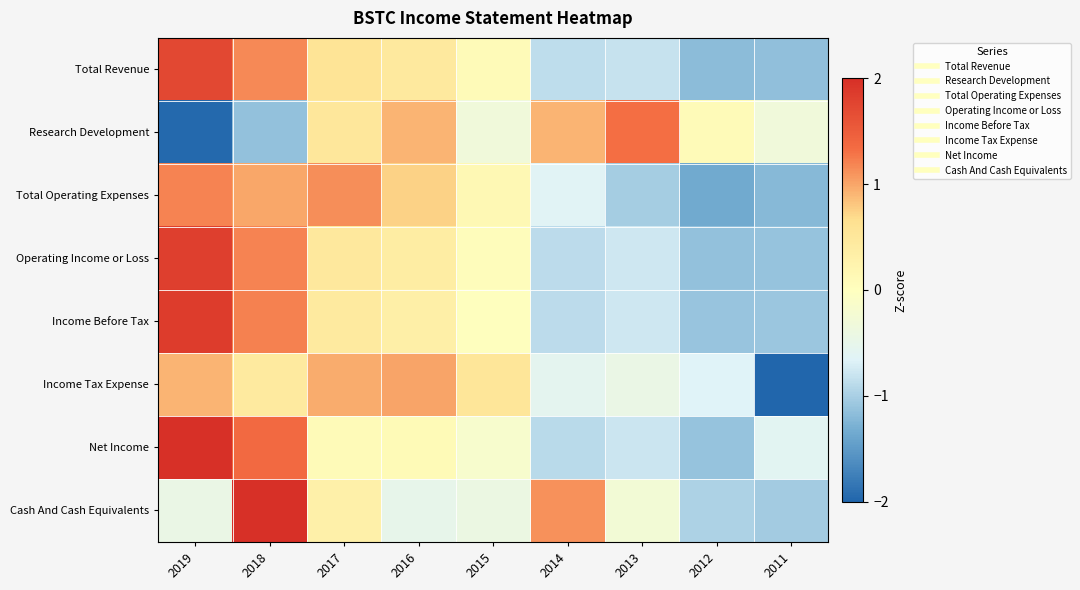

Reading left to right, extract all data points from this chart.

Total Revenue: 2019=1.7	2018=1.2	2017=0.6	2016=0.5	2015=0.1	2014=-0.9	2013=-0.8	2012=-1.2	2011=-1.1
Research Development: 2019=-2.0	2018=-1.1	2017=0.5	2016=0.9	2015=-0.3	2014=0.9	2013=1.3	2012=0.1	2011=-0.3
Total Operating Expenses: 2019=1.2	2018=1.0	2017=1.1	2016=0.7	2015=0.2	2014=-0.6	2013=-1.0	2012=-1.3	2011=-1.2
Operating Income or Loss: 2019=1.8	2018=1.2	2017=0.5	2016=0.4	2015=0.1	2014=-0.9	2013=-0.8	2012=-1.1	2011=-1.1
Income Before Tax: 2019=1.9	2018=1.2	2017=0.5	2016=0.3	2015=0.0	2014=-0.9	2013=-0.8	2012=-1.1	2011=-1.1
Income Tax Expense: 2019=0.9	2018=0.4	2017=1.0	2016=1.0	2015=0.5	2014=-0.6	2013=-0.4	2012=-0.7	2011=-2.2
Net Income: 2019=2.0	2018=1.4	2017=0.1	2016=0.1	2015=-0.2	2014=-0.9	2013=-0.8	2012=-1.1	2011=-0.6
Cash And Cash Equivalents: 2019=-0.4	2018=2.2	2017=0.3	2016=-0.5	2015=-0.4	2014=1.1	2013=-0.3	2012=-1.0	2011=-1.0